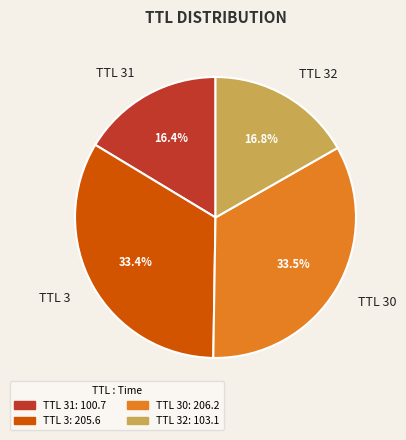

Is there any slice that represents more than half of the pie?

No